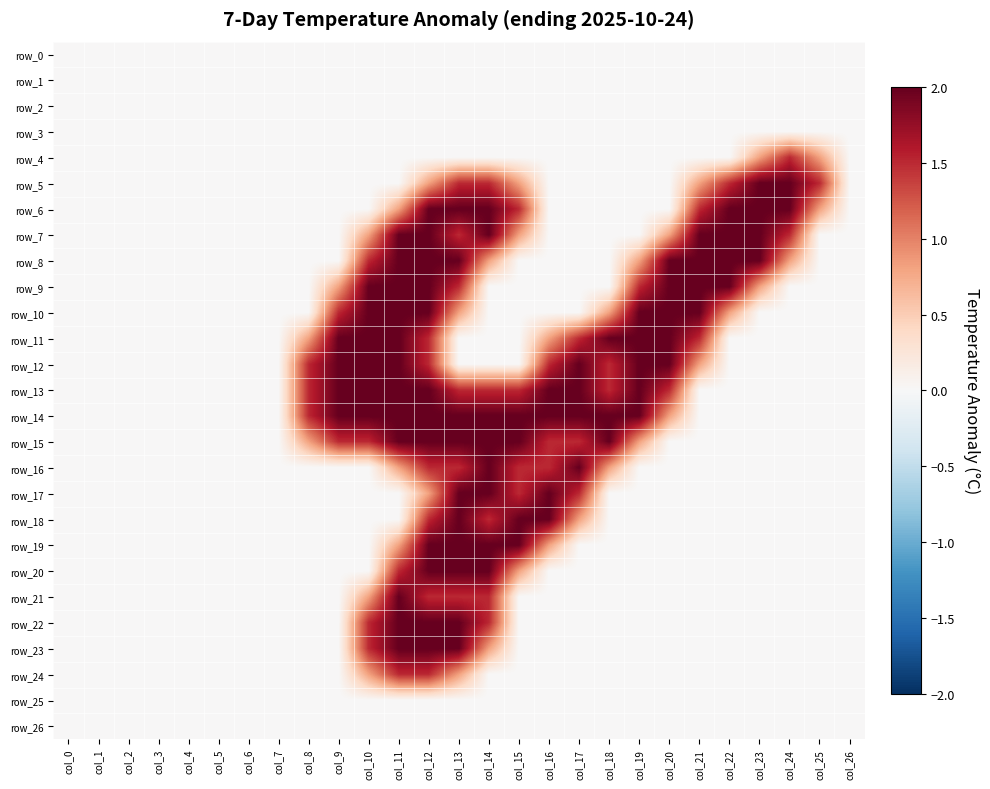

True or false: row_6 has a value of 0.6 at col_6.

False